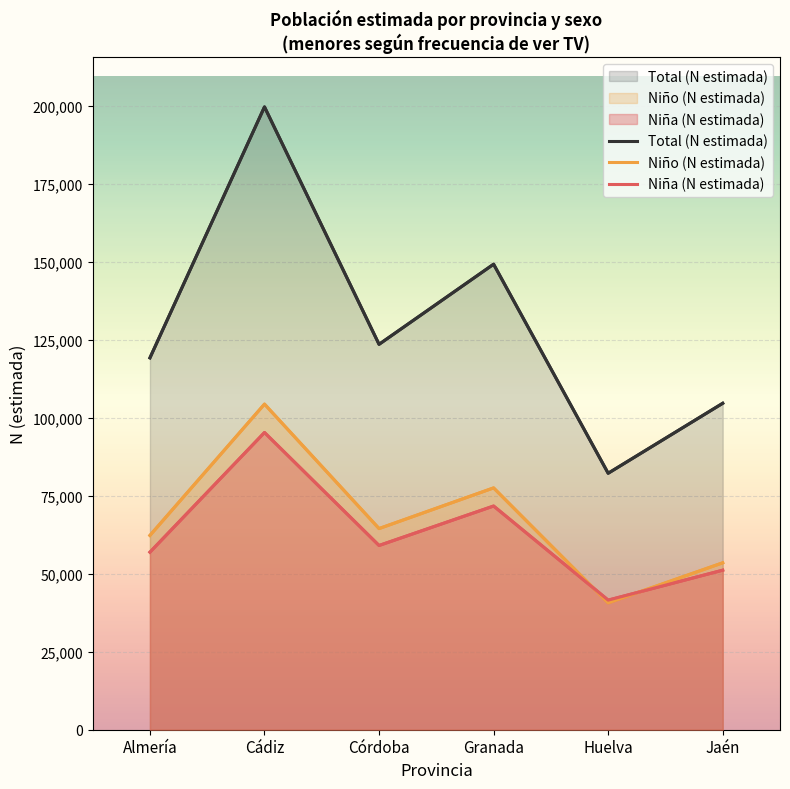

How many interior local valleys does the Niña (N estimada) series have?

2